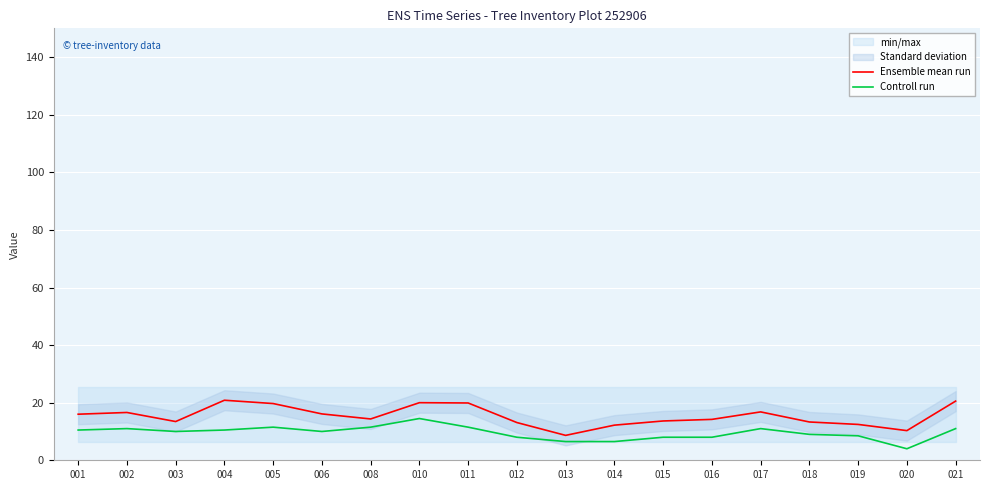

Which category has the highest value in the Controll run series?

010